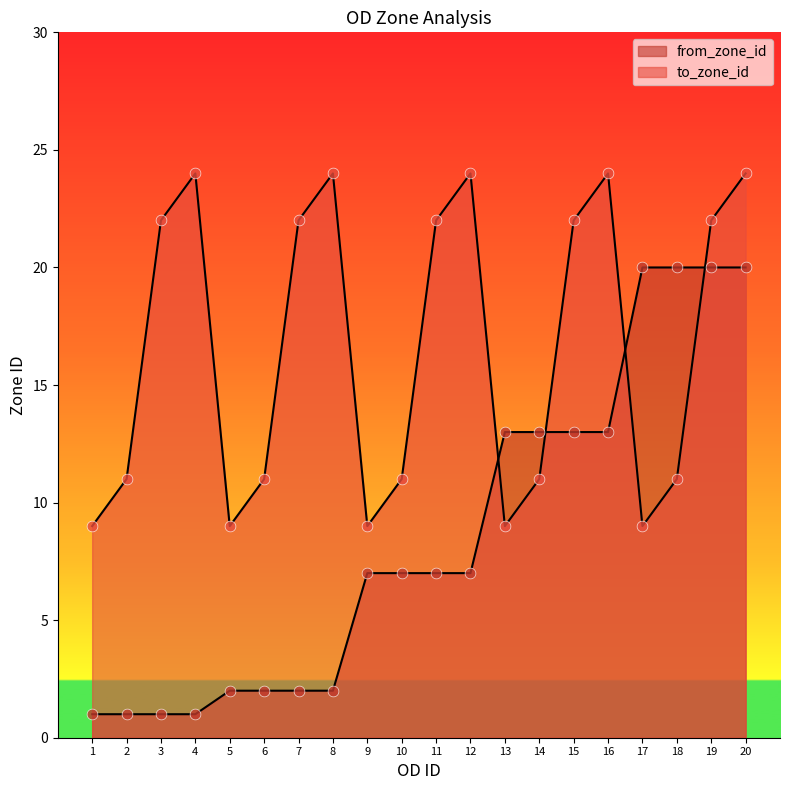

What is the total value across all series at 4?

25